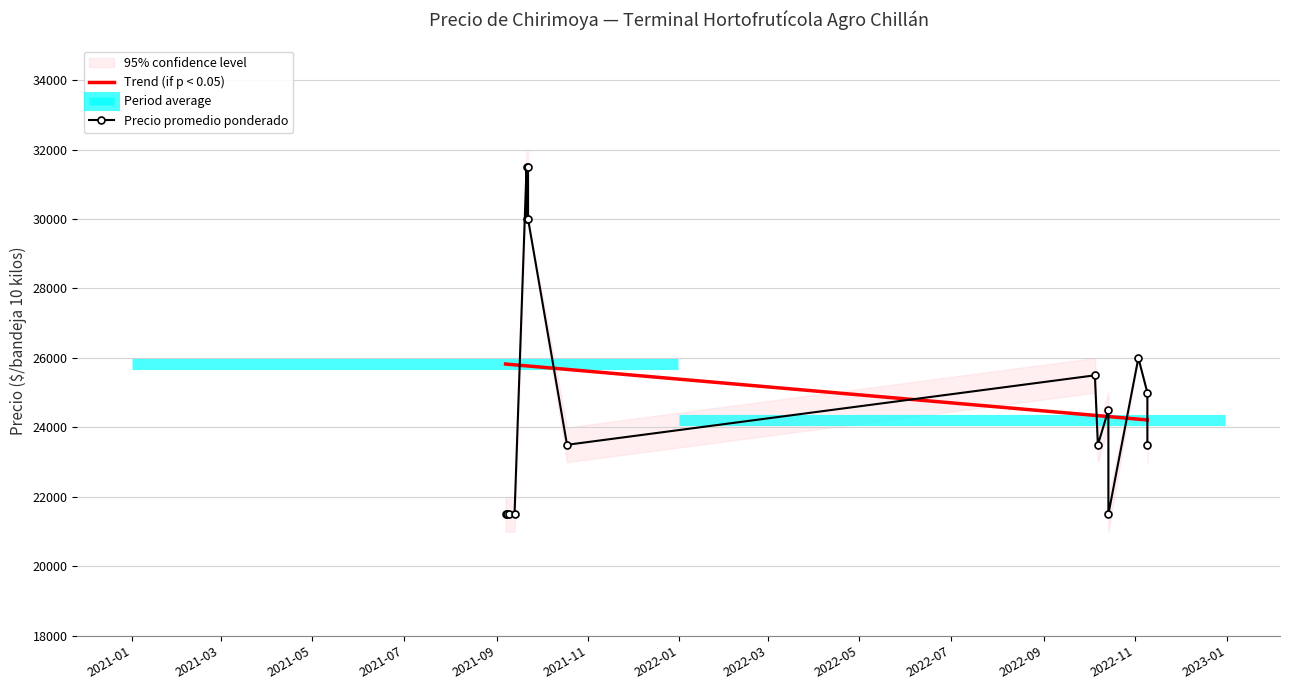

How many lines are shown in the chart?

3